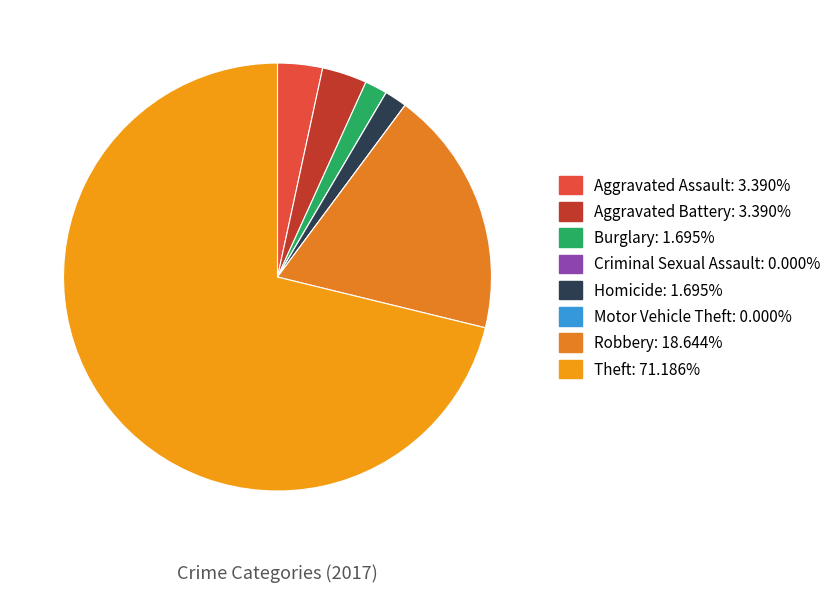

To the nearest percent, what percentage of the pie is Burglary?

2%